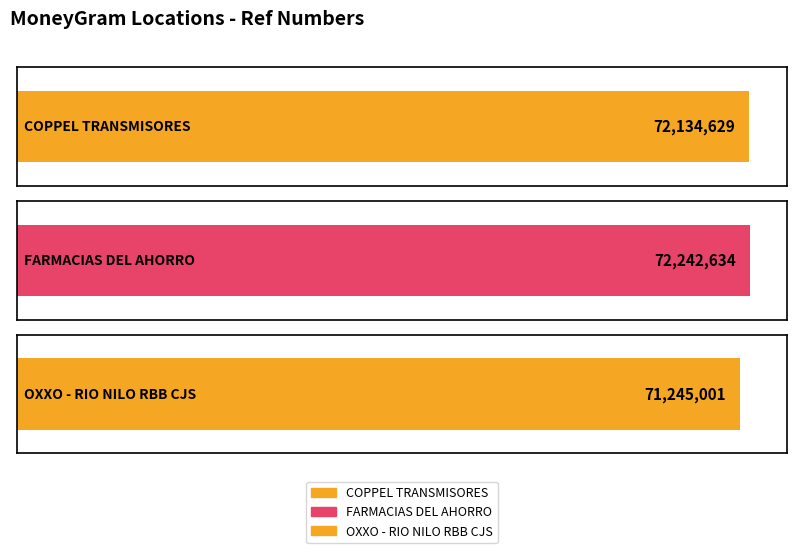

What is the smallest value displayed?

71245001